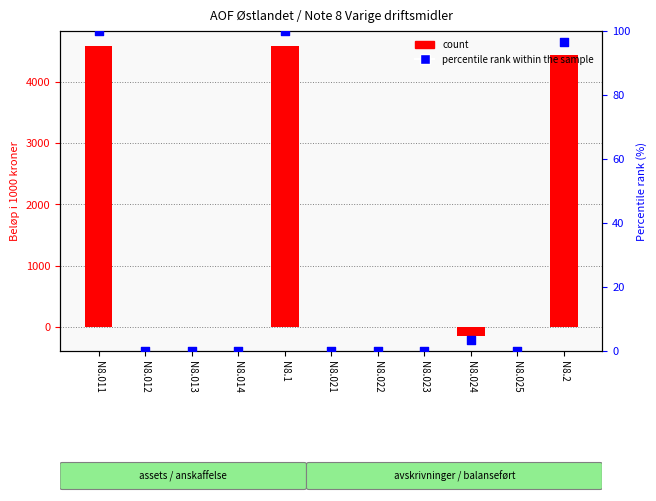

Which series has the widest spread of Y values?

count